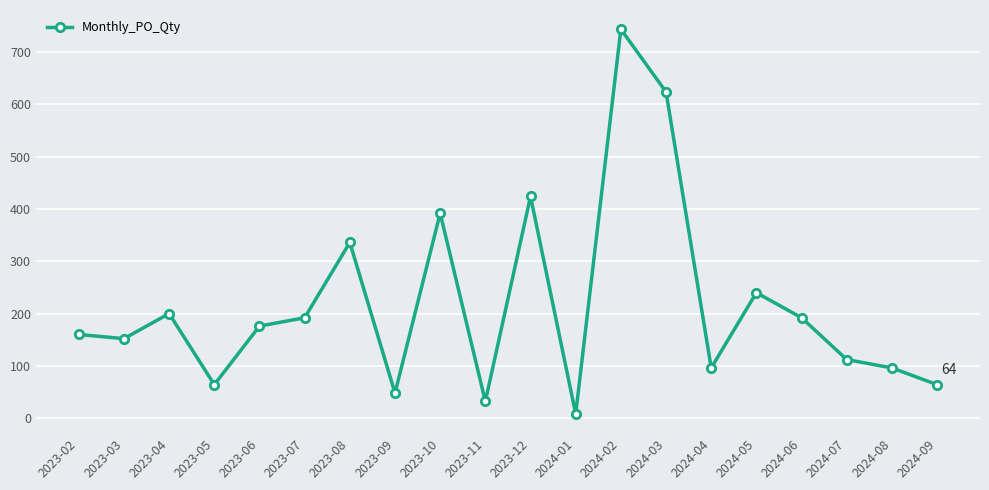

Where is the data nearest to the value 376?

2023-10